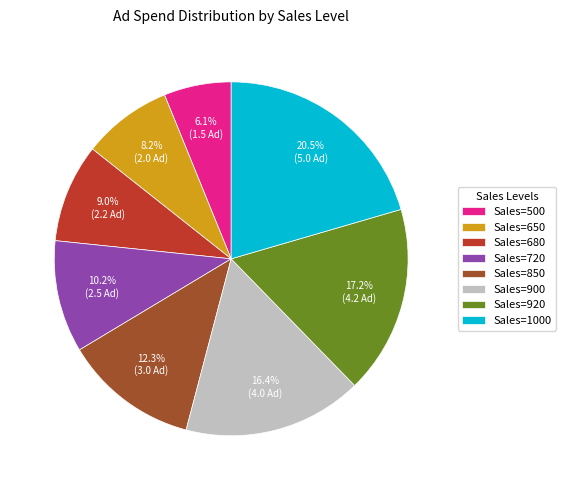

Rank the categories by value from lowest to highest.

Sales=500, Sales=650, Sales=680, Sales=720, Sales=850, Sales=900, Sales=920, Sales=1000